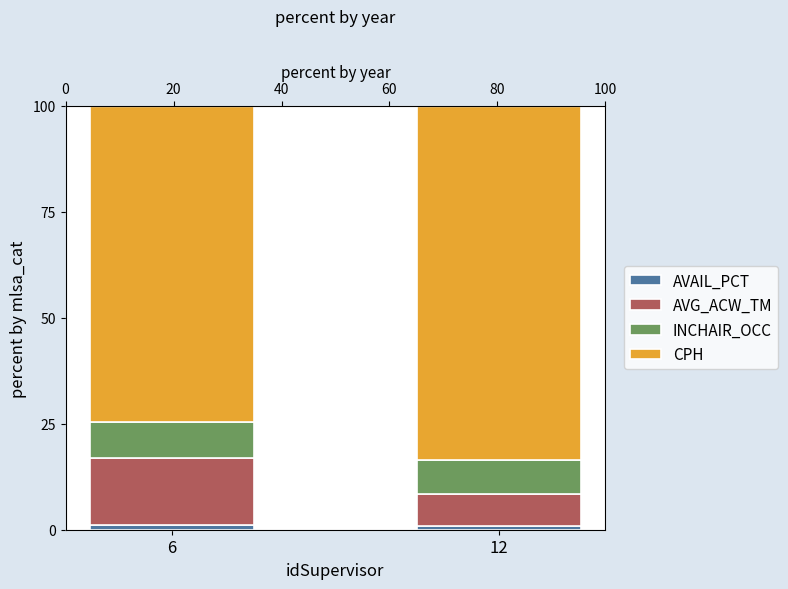

Is it true that INCHAIR_OCC equals 10.5 at 12?

False